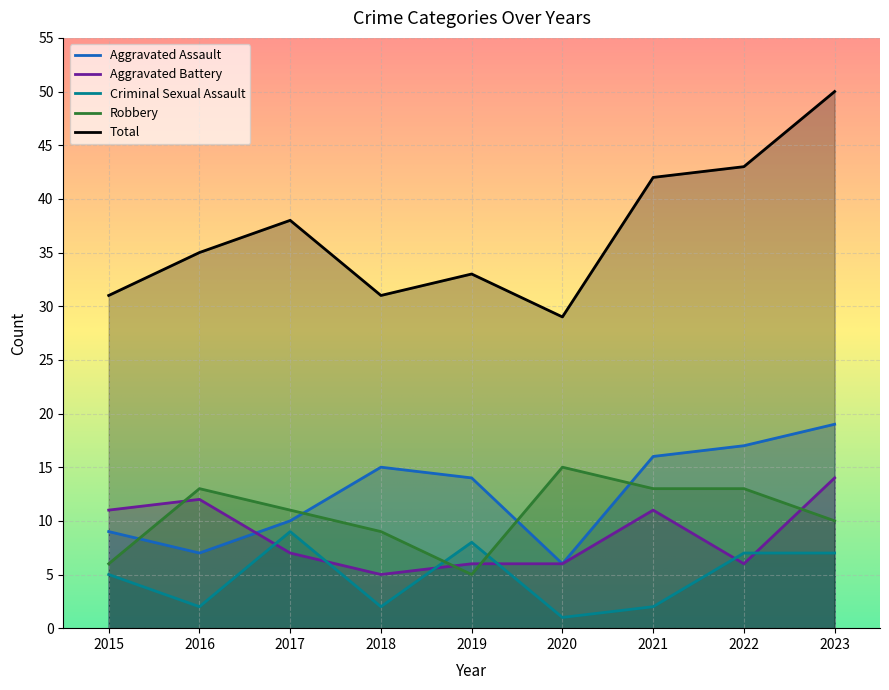

What value does the Total series have at 2015, to the nearest 5?

30